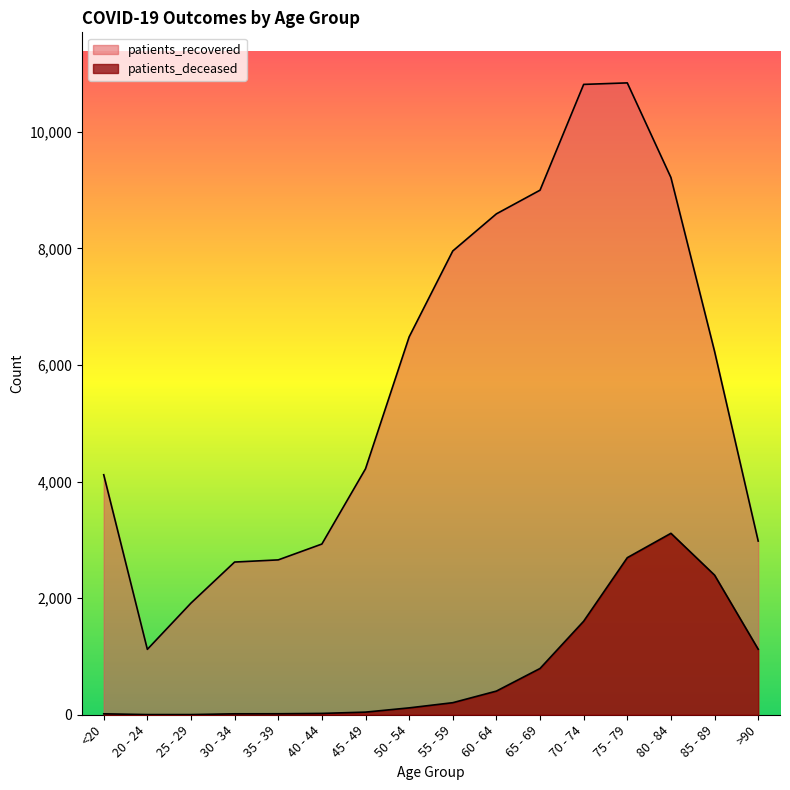

The value of patients_recovered at >90 is 1679. True or false?

False